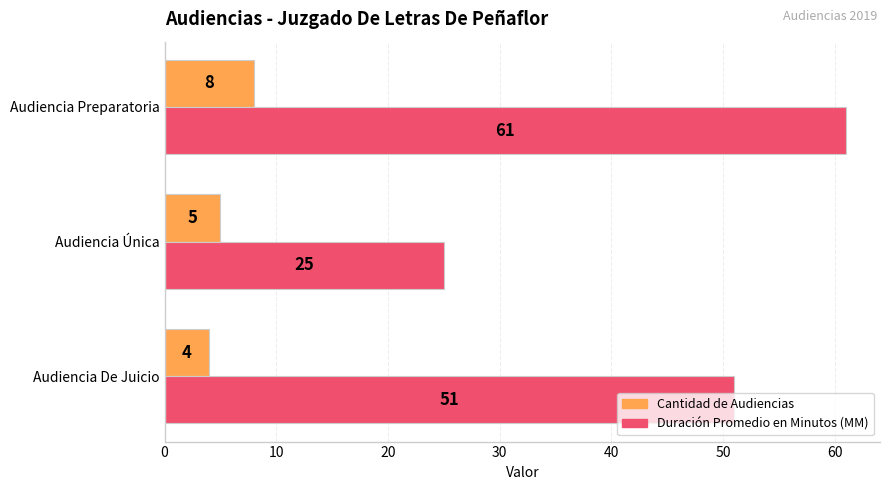

Is it true that Cantidad de Audiencias equals 9 at Audiencia Única?

False